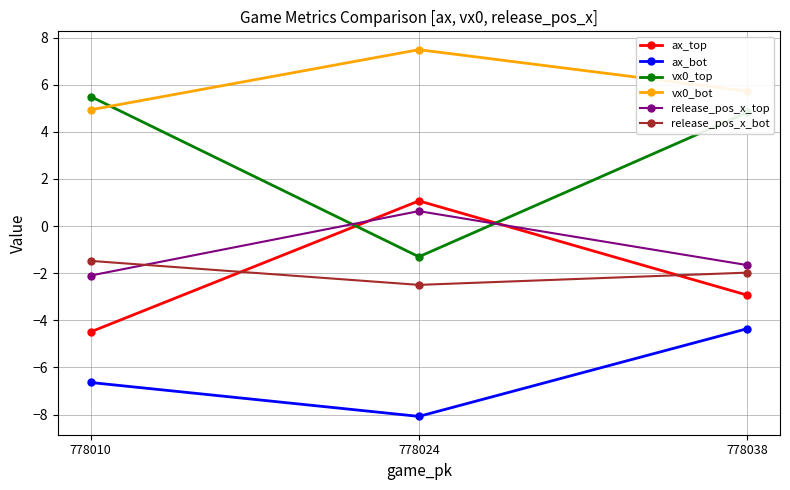

At which label does release_pos_x_top reach its minimum?

778010